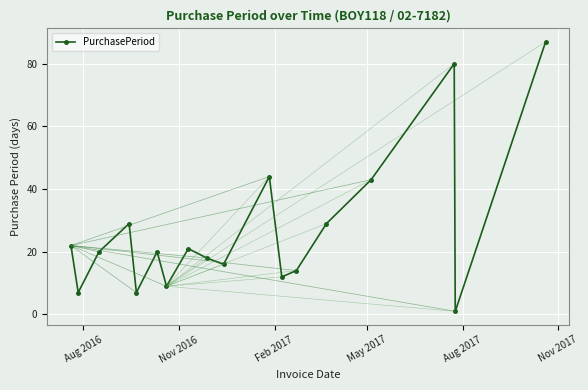

What is the greatest value displayed?

87